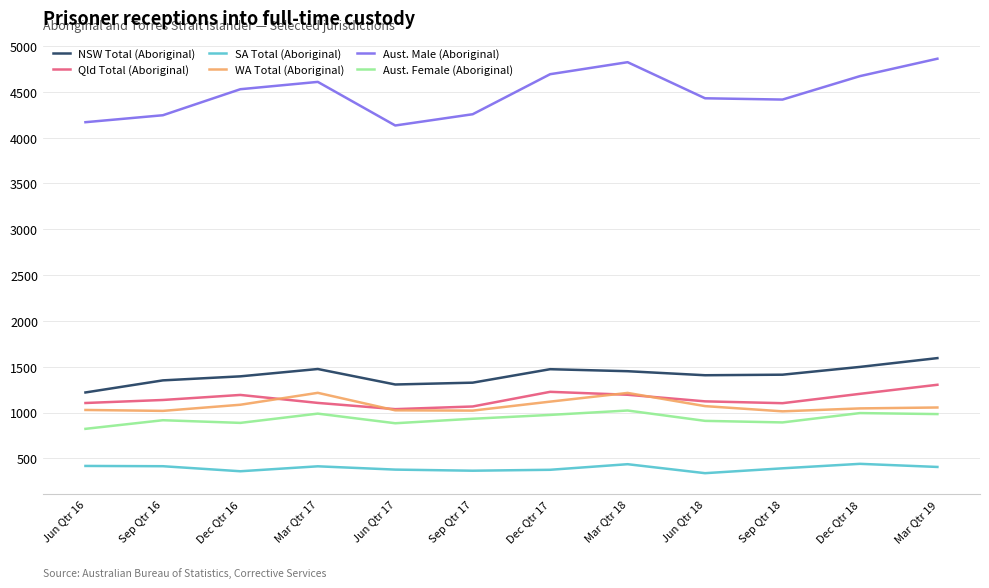

Rank the series by their maximum value, from highest to lowest.

Aust. Male (Aboriginal), NSW Total (Aboriginal), Qld Total (Aboriginal), WA Total (Aboriginal), Aust. Female (Aboriginal), SA Total (Aboriginal)